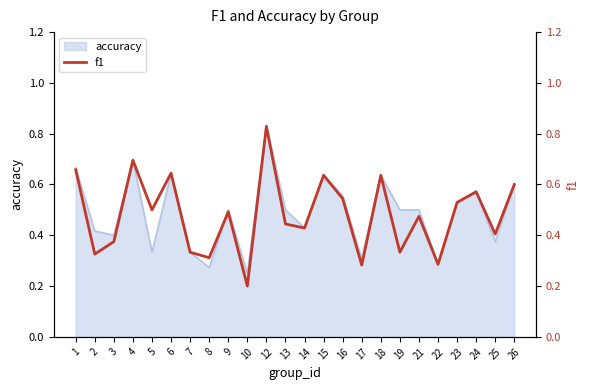

At which category does the chart reach its minimum across all series?

10